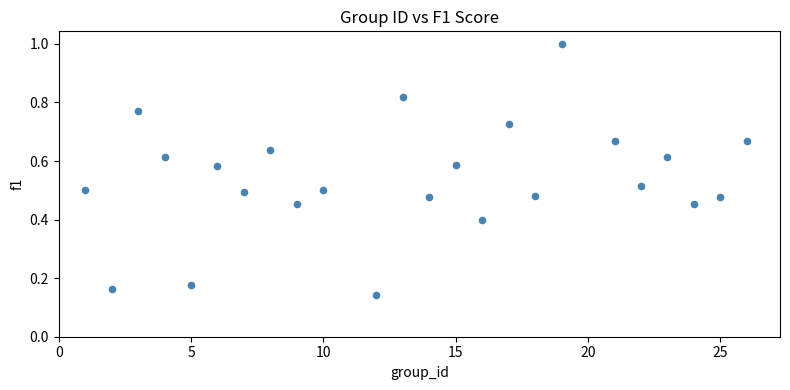

What is the range of Y values (max minus min)?

0.9